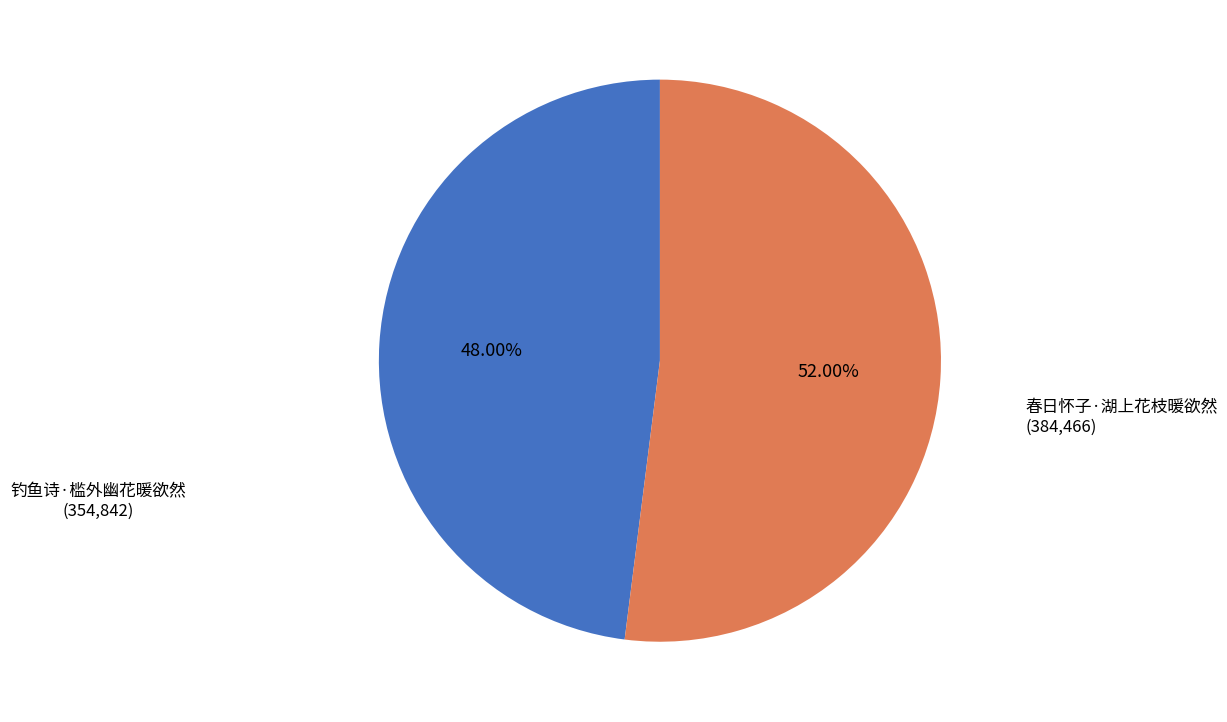

Does any single category account for the majority?

Yes